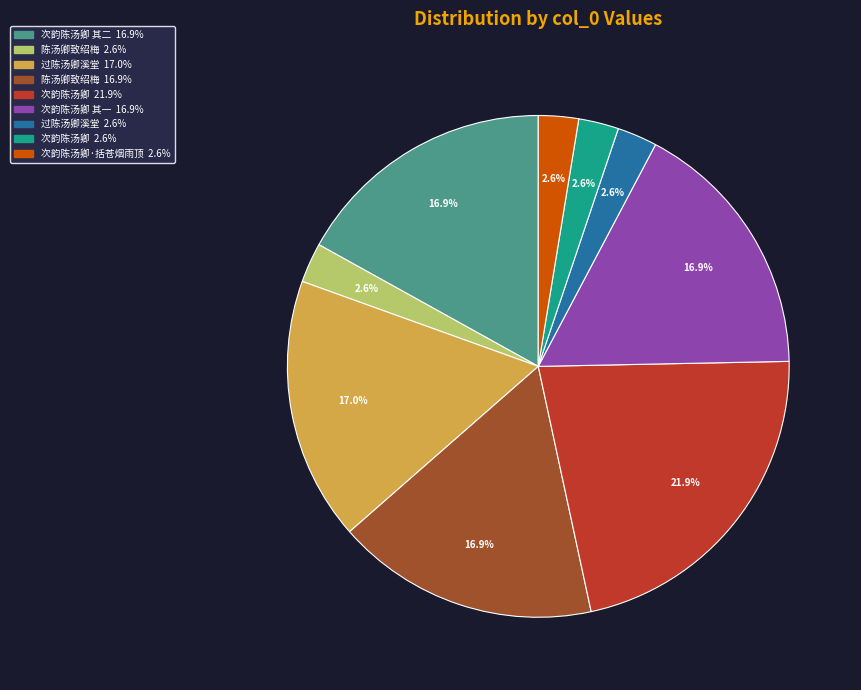

Does any single category account for the majority?

No